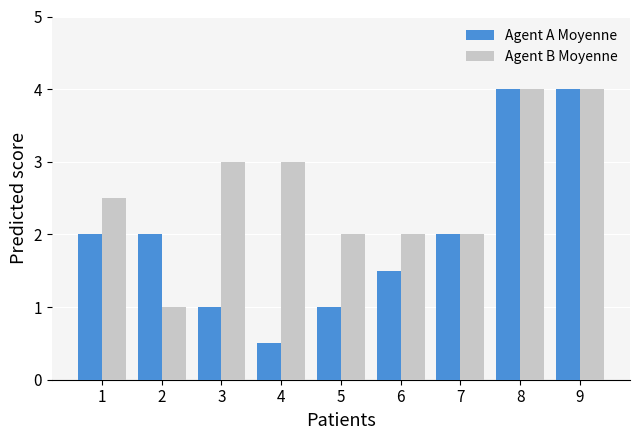

List the series in order of their overall mean, lowest first.

Agent A Moyenne, Agent B Moyenne